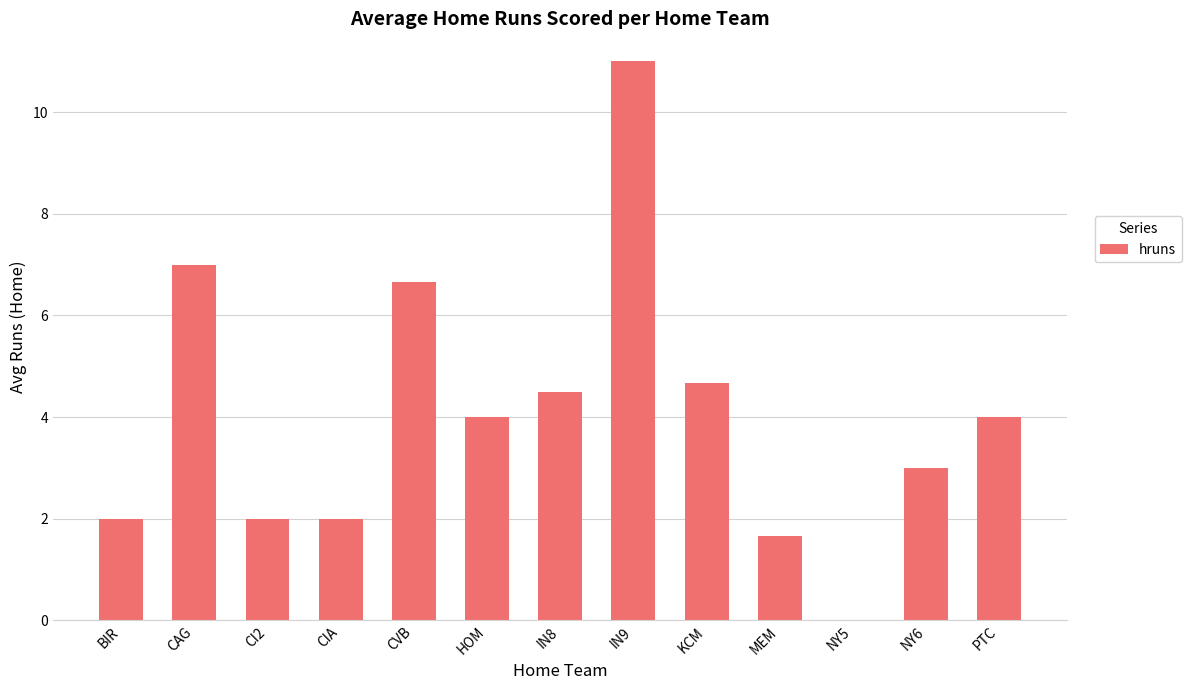

At which category does the chart reach its peak across all series?

IN9